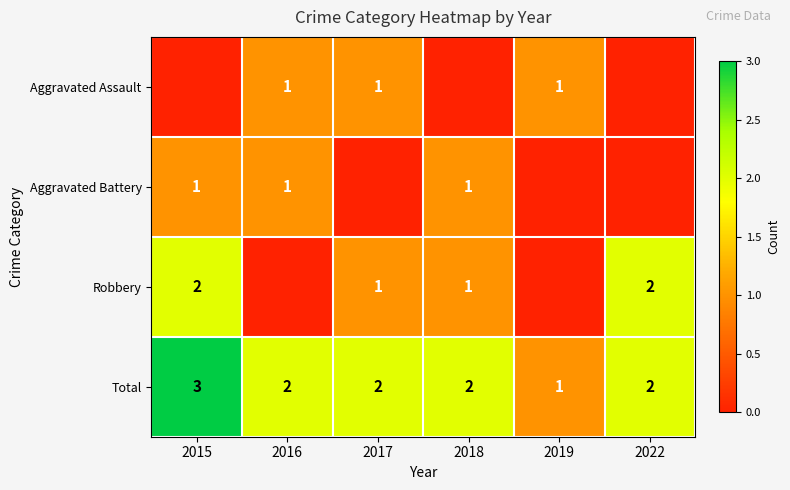

Where does the Total series first go above 2?

2015